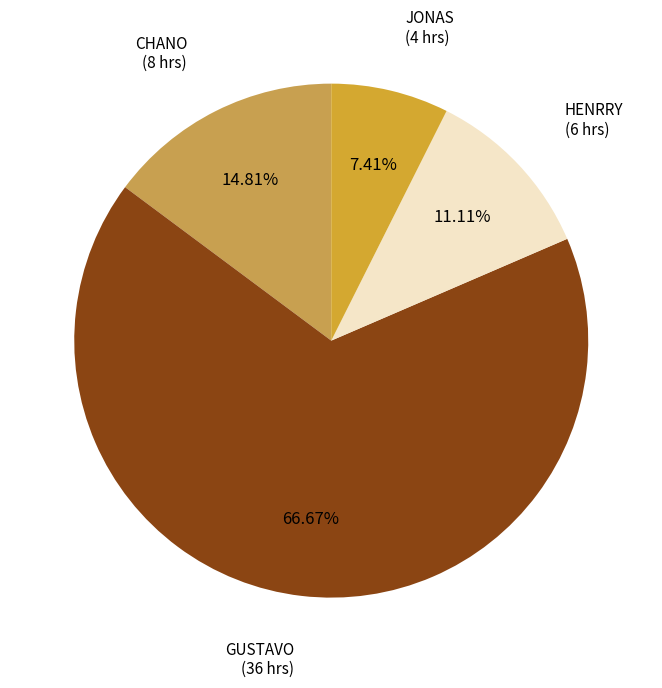

Approximately how many times larger is the value at CHANO compared to HENRRY?

1.3